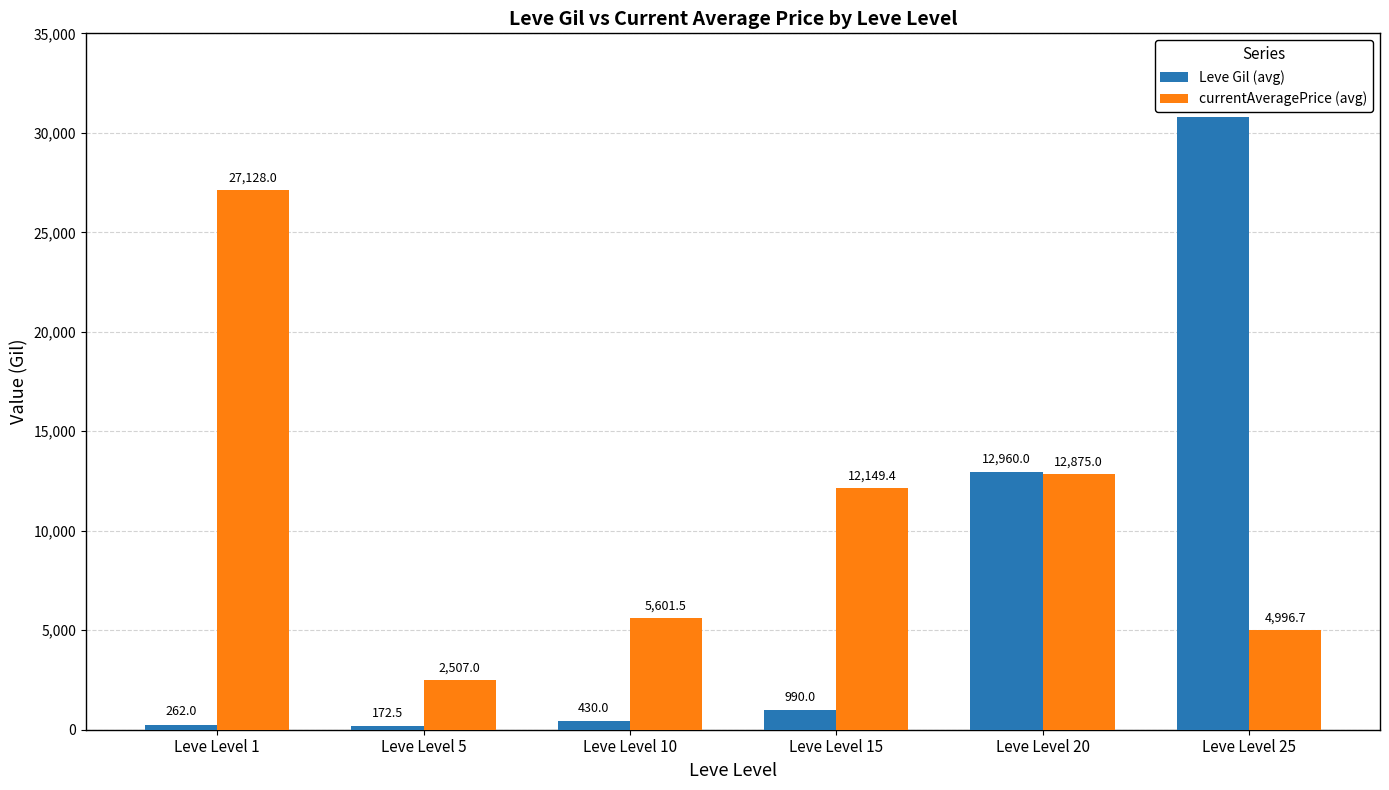

True or false: currentAveragePrice (avg) has a value of 27128.0 at Leve Level 1.

True